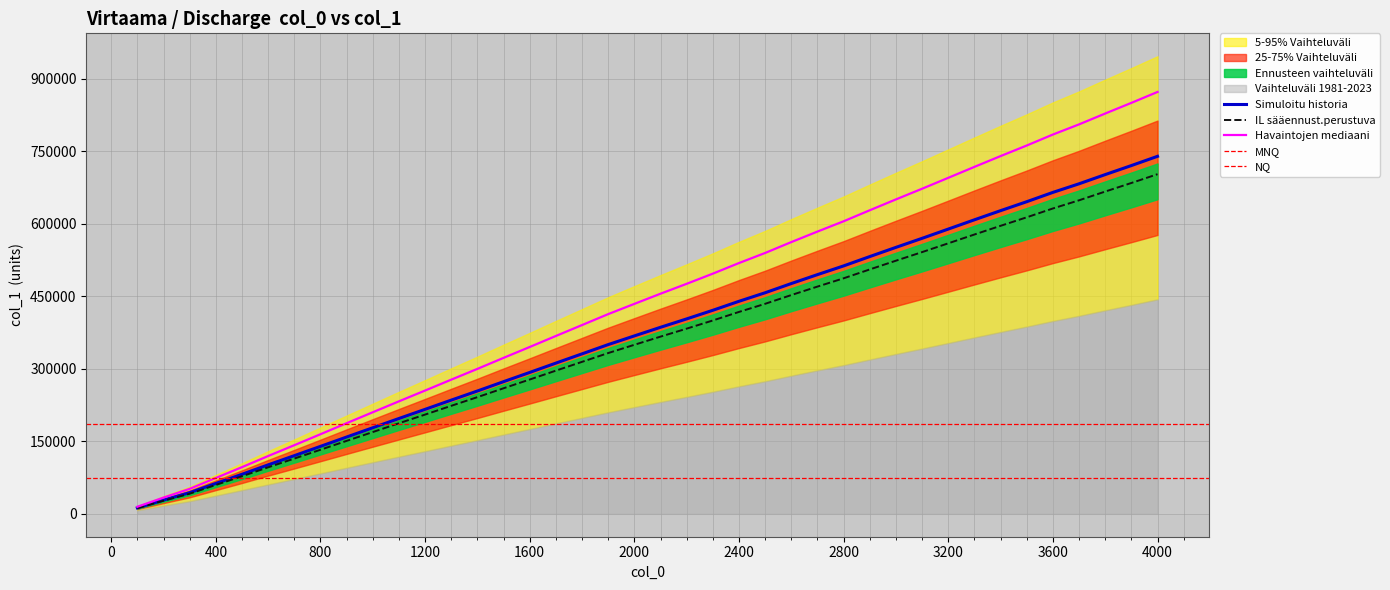

List the labels in order of value, largest first.

4000, 3900, 3800, 3700, 3600, 3500, 3400, 3300, 3200, 3100, 3000, 2900, 2800, 2700, 2600, 2500, 2400, 2300, 2200, 2100, 2000, 1900, 1800, 1700, 1600, 1500, 1400, 1300, 1200, 1100, 1000, 900, 800, 700, 600, 500, 400, 300, 200, 100